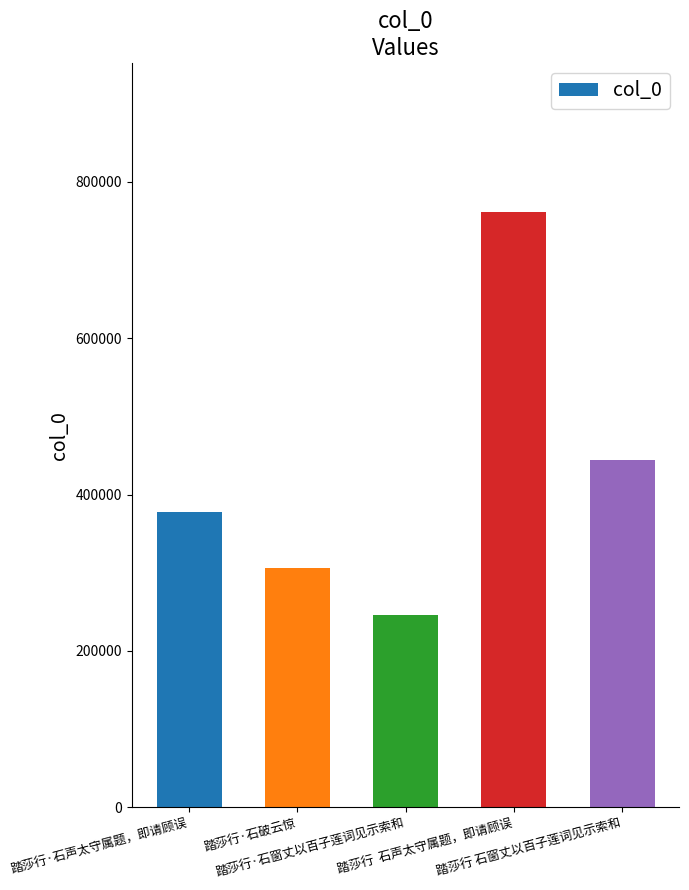

Between 踏莎行·石破云惊 and 踏莎行 石窗丈以百子莲词见示索和, which is larger?

踏莎行 石窗丈以百子莲词见示索和